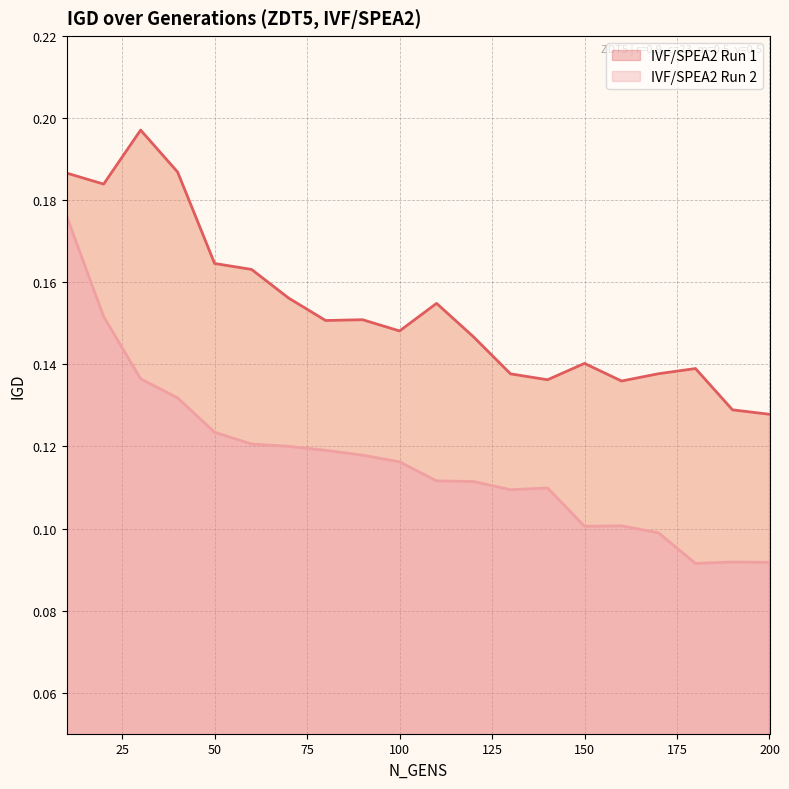

True or false: IVF/SPEA2 Run 2 and IVF/SPEA2 Run 1 intersect in this chart.

False